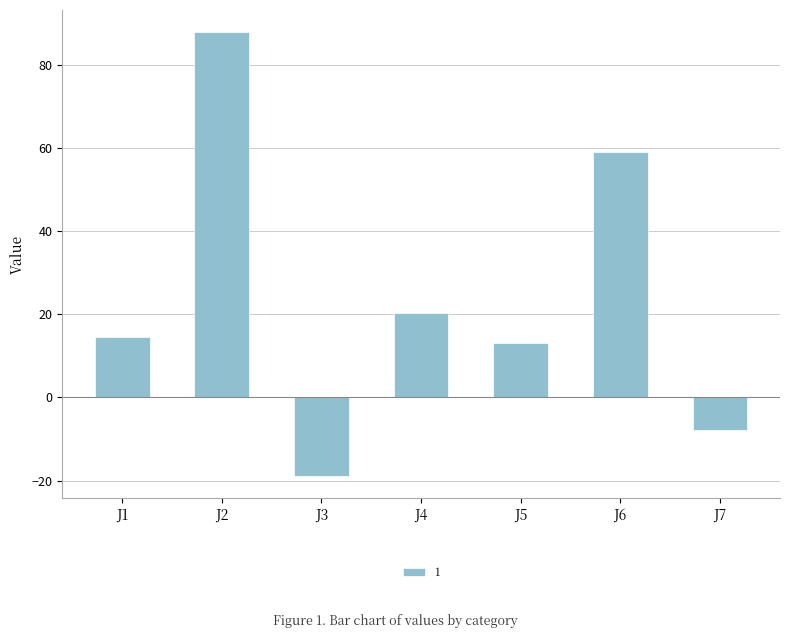

Reading left to right, transcribe all the data shown in this chart.

J1=14.5	J2=87.9	J3=-18.8	J4=20.2	J5=13.2	J6=59.0	J7=-7.9